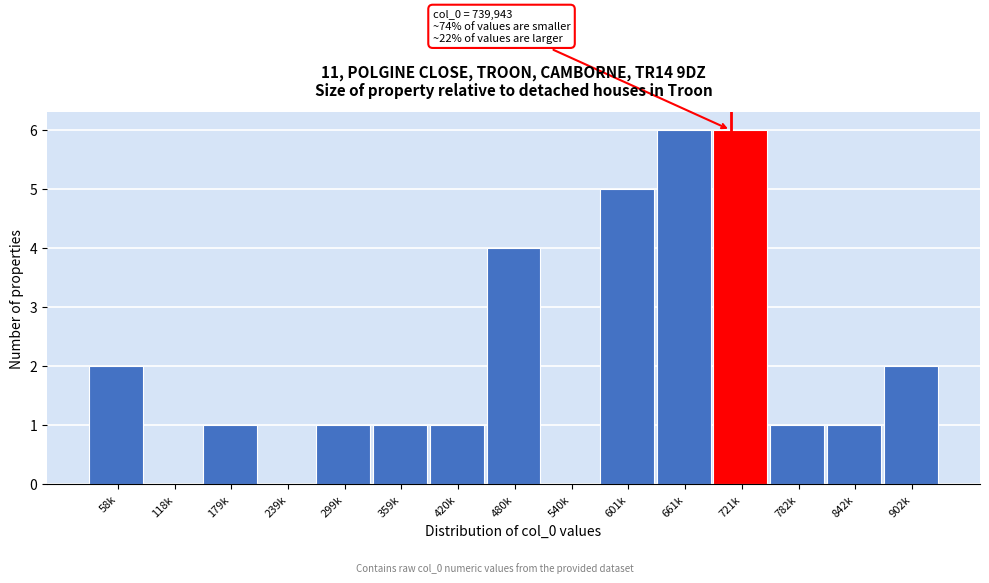

Reading left to right, list all the values displayed in this chart.

58k=2	118k=0	179k=1	239k=0	299k=1	359k=1	420k=1	480k=4	540k=0	601k=5	661k=6	721k=6	782k=1	842k=1	902k=2